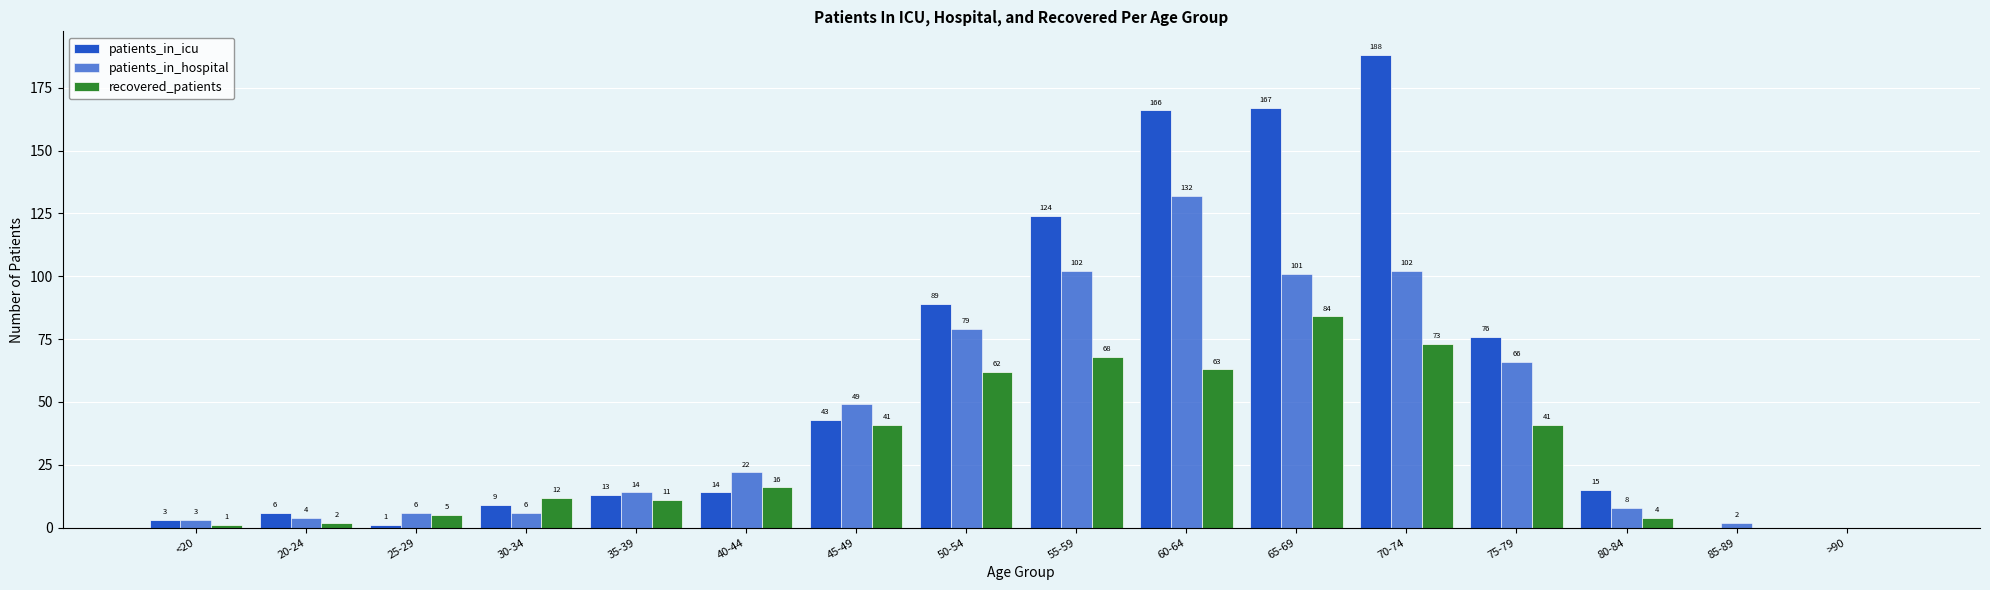

Rank the series by their maximum value, from lowest to highest.

recovered_patients, patients_in_hospital, patients_in_icu